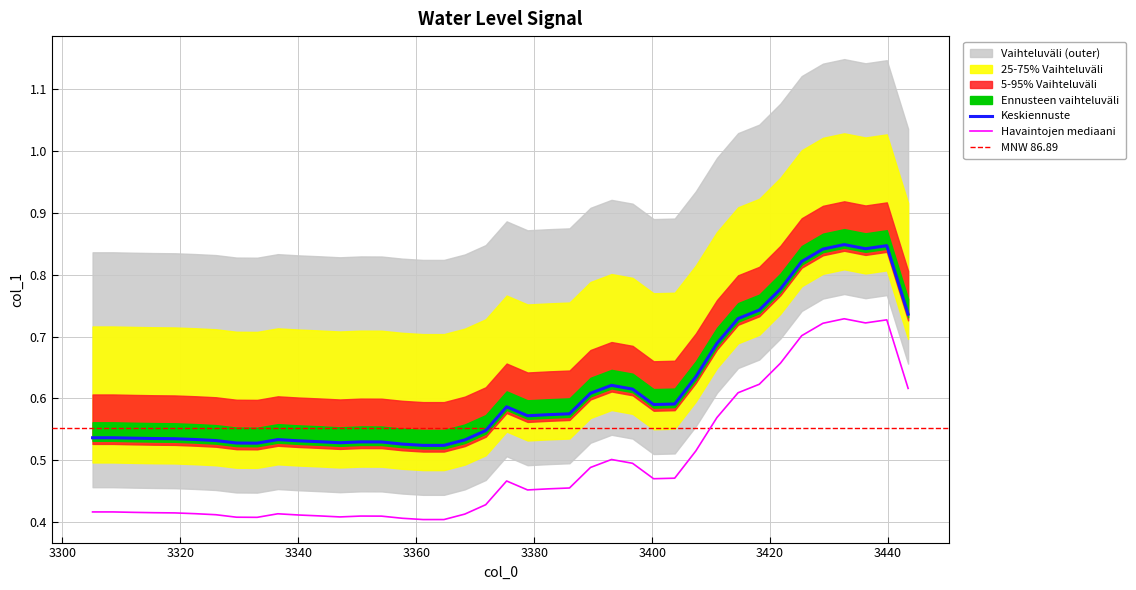

What is the difference between the maximum and second lowest values?

0.3